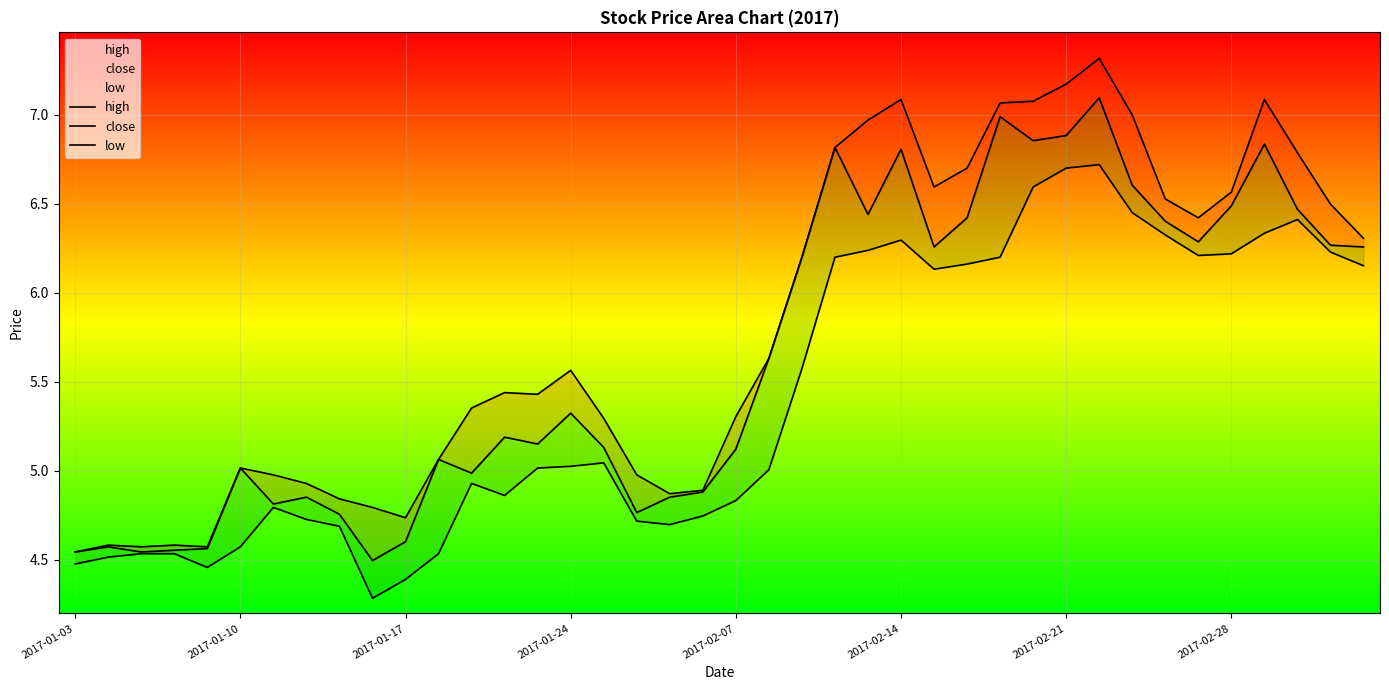

Where does the low series first go above 5?

14